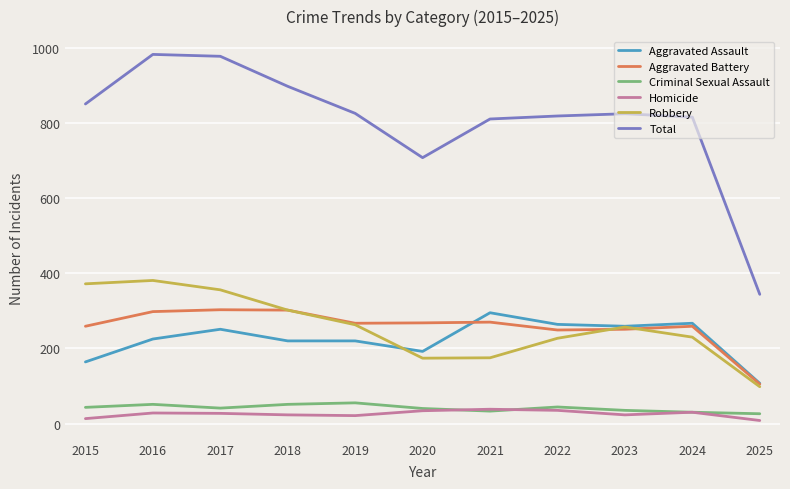

What is the average value of the Robbery series?

258